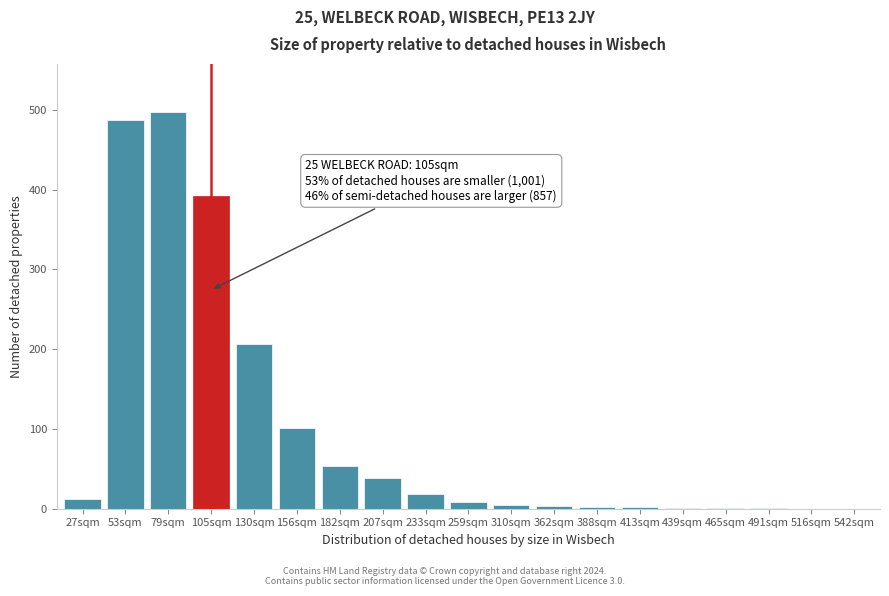

What is the greatest value displayed?

498